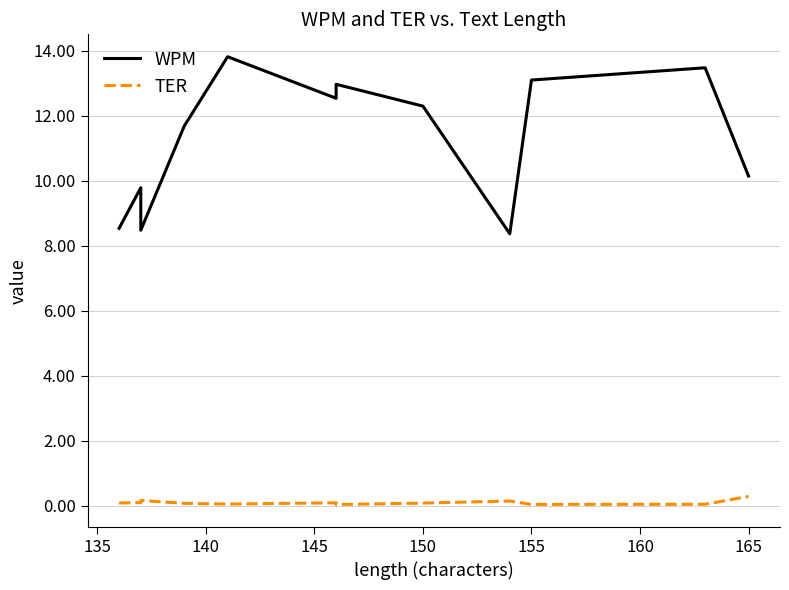

Is it true that TER equals 0.1 at 155?

True